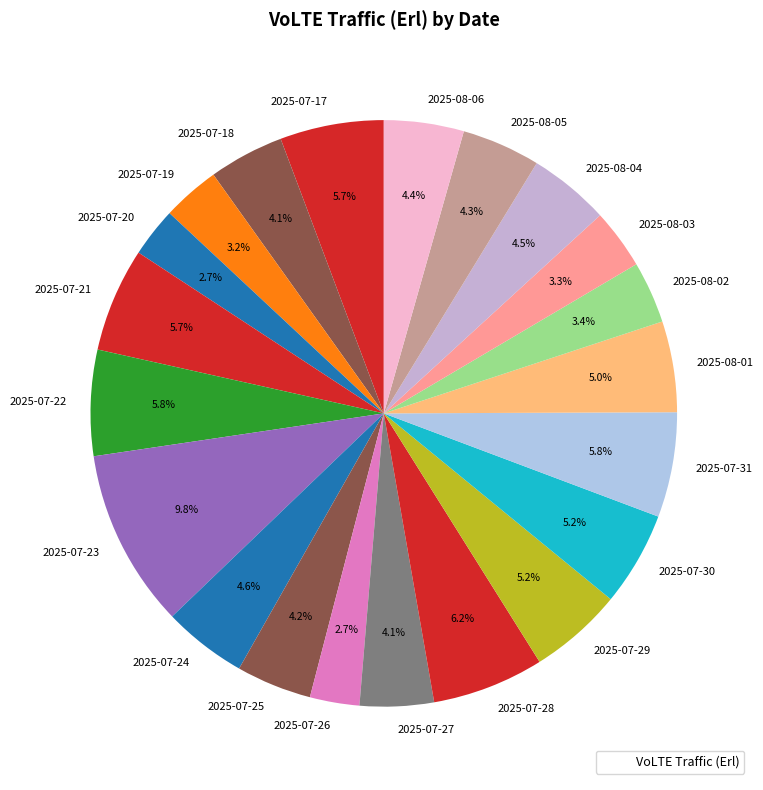

Is there a majority slice in this chart?

No